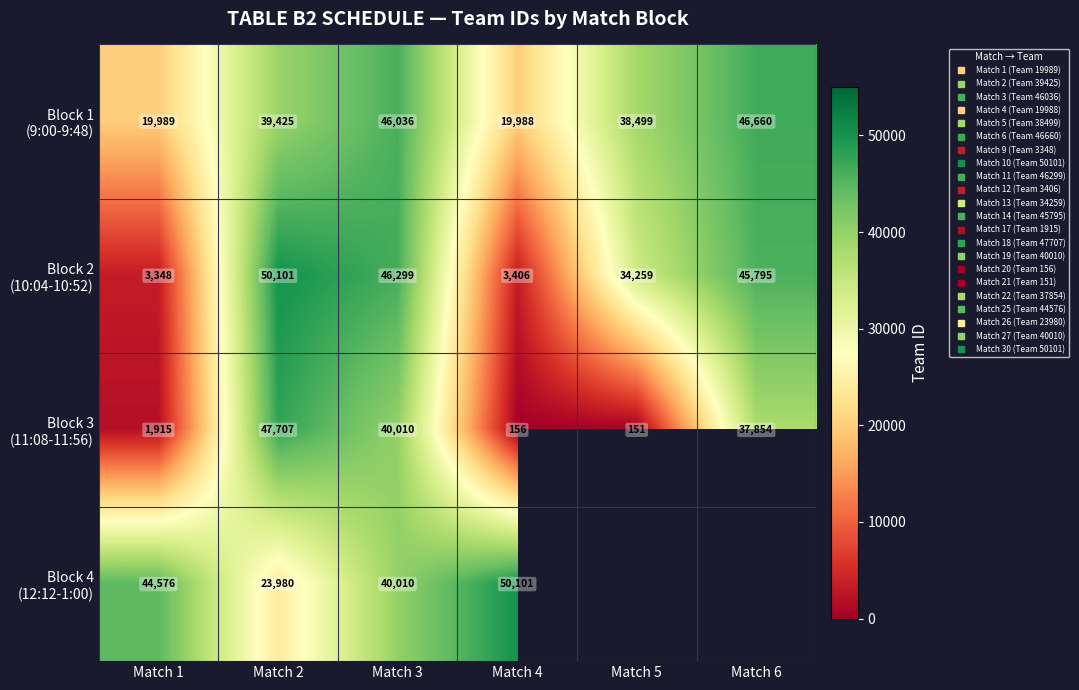

List the series in order of their overall mean, lowest first.

Block 3 (11:08-11:56), Block 4 (12:12-1:00), Block 2 (10:04-10:52), Block 1 (9:00-9:48)